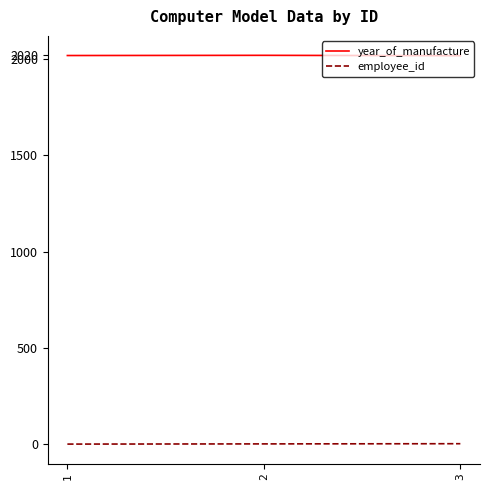

What is the total value across all series at 2?

2022